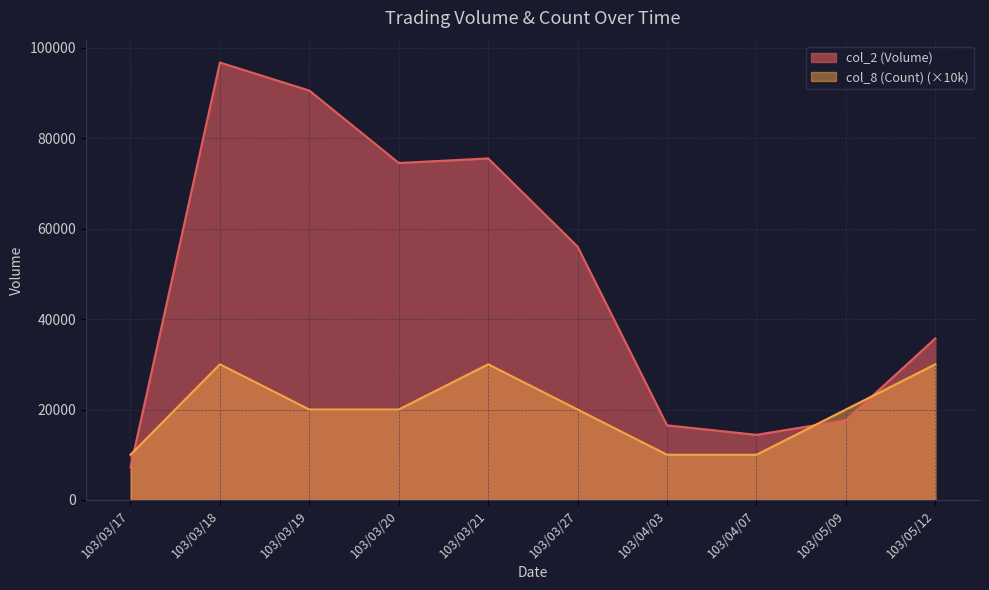

Between 103/05/12 and 103/03/19, which is larger?

103/03/19